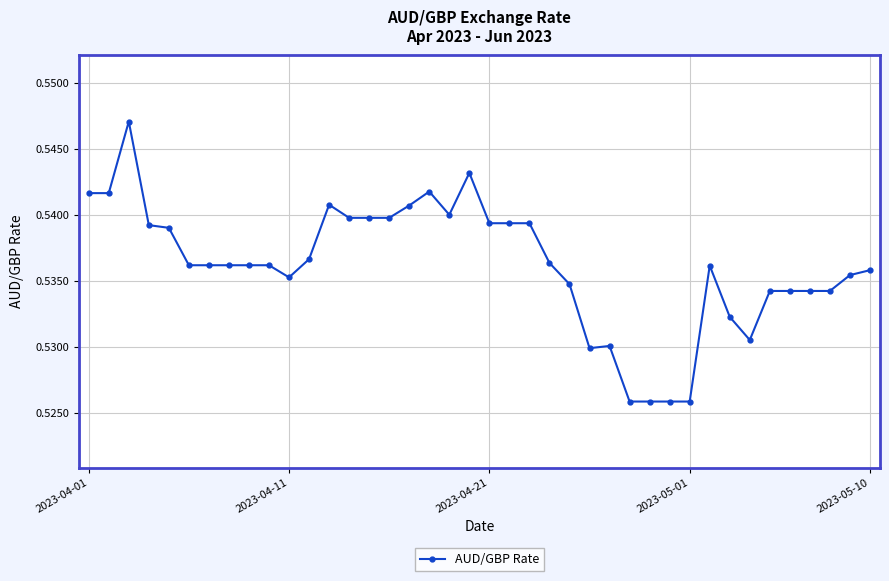

What is the sum of all values?

21.4